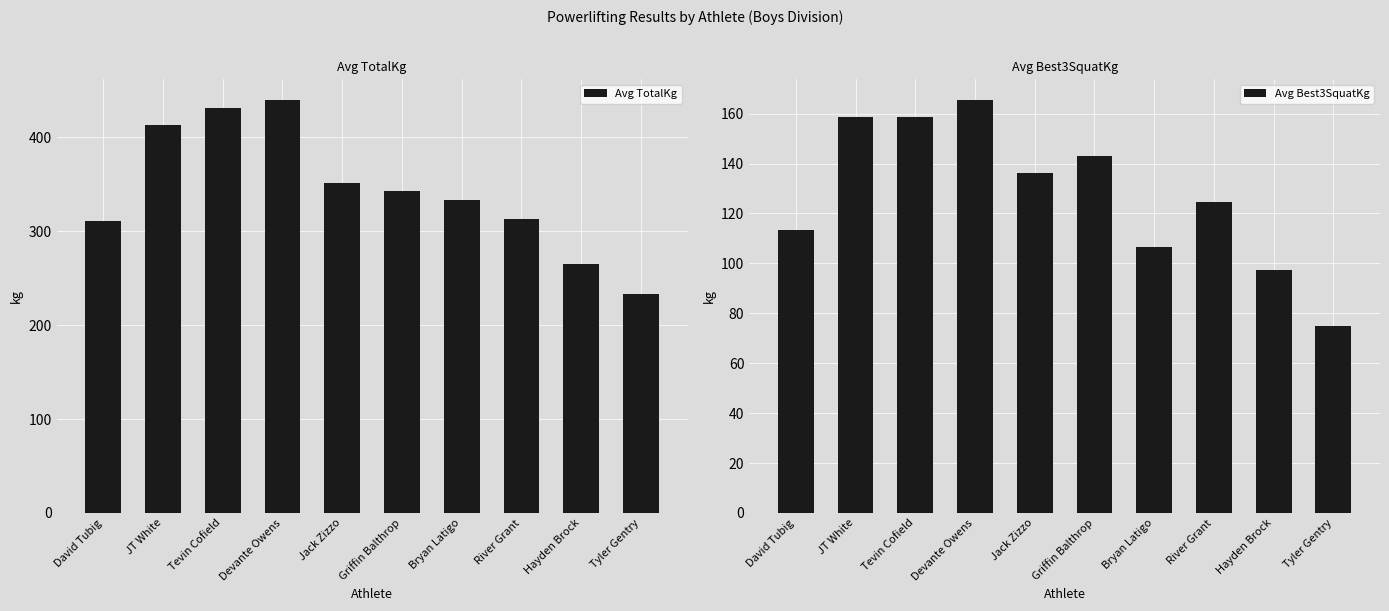

Which series has the largest total across all categories?

Avg TotalKg